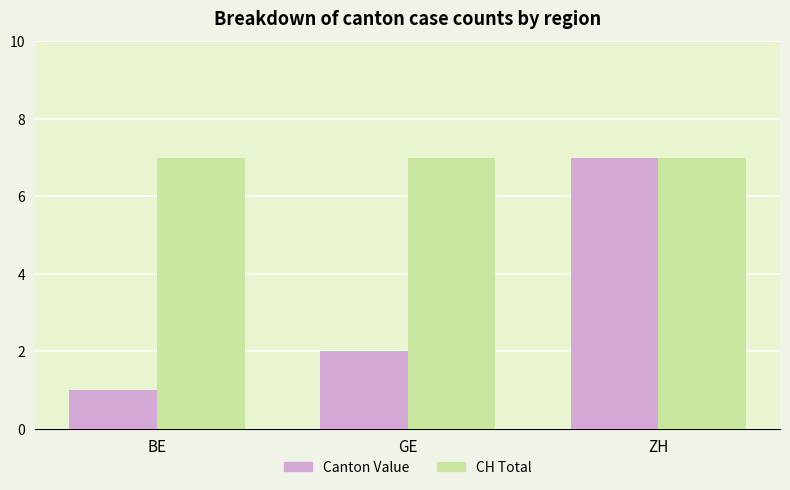

What is the highest value of the Canton Value series?

7